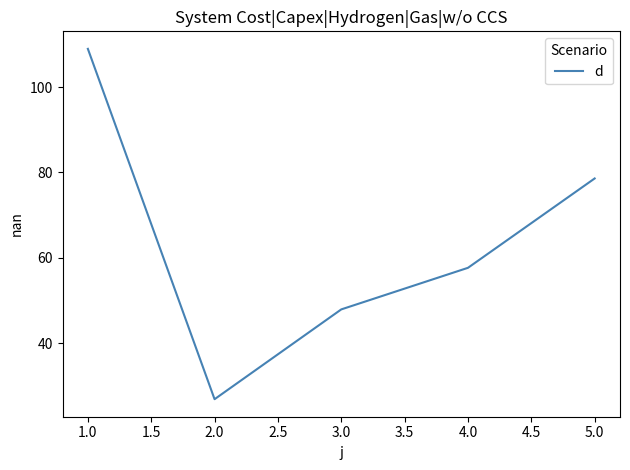

At which label is the value closest to 67?

4.0